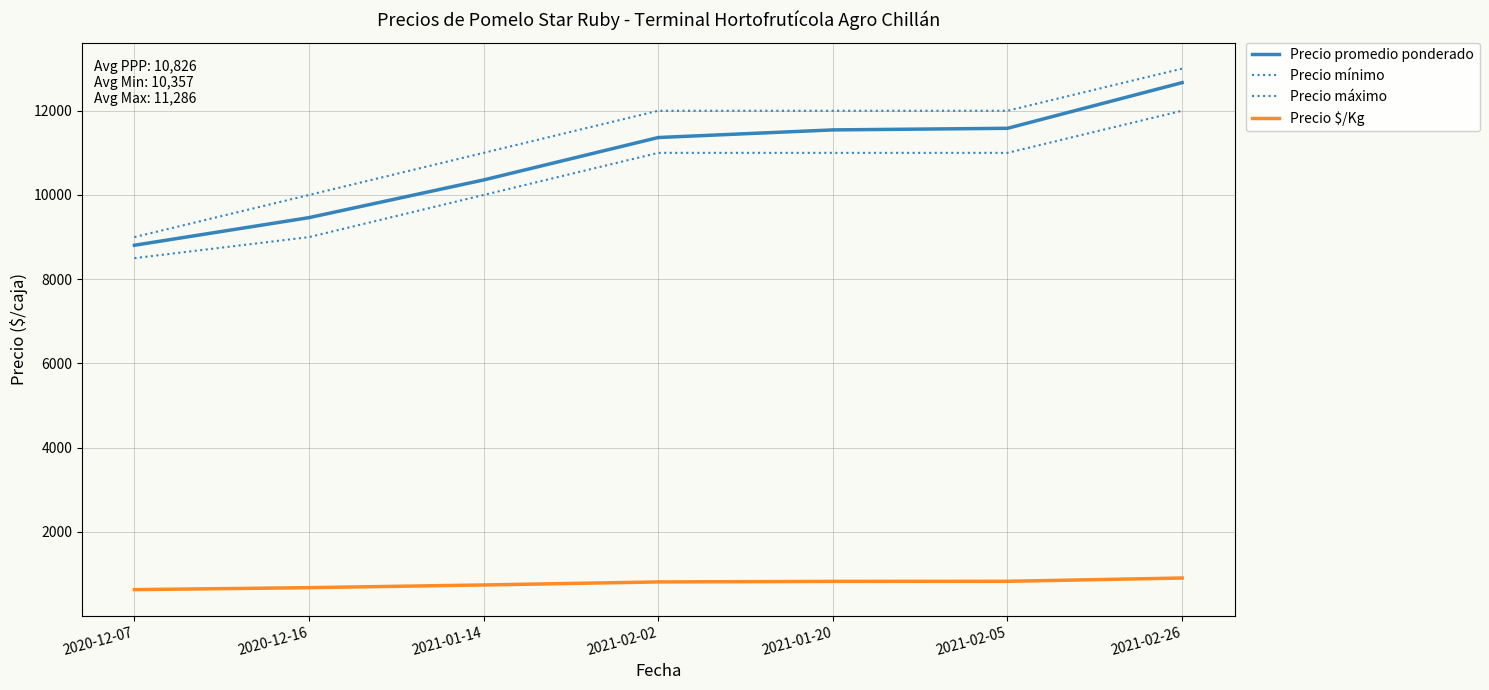

Is this an area chart (filled region under the line)?

No